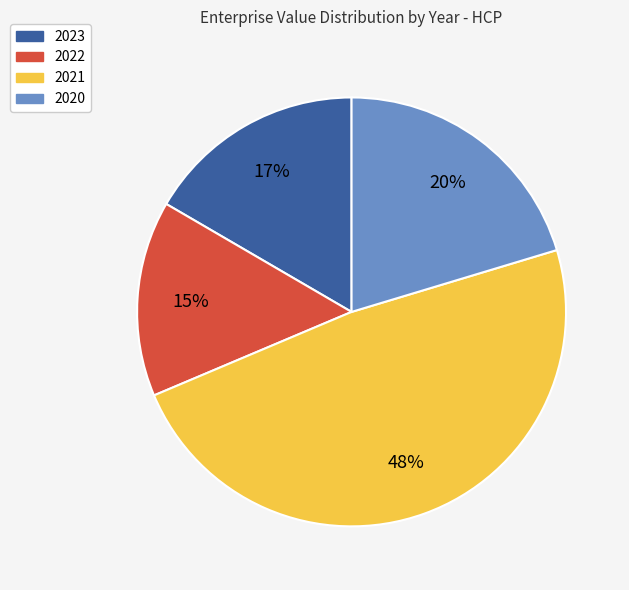

Count the number of slices in the pie.

4